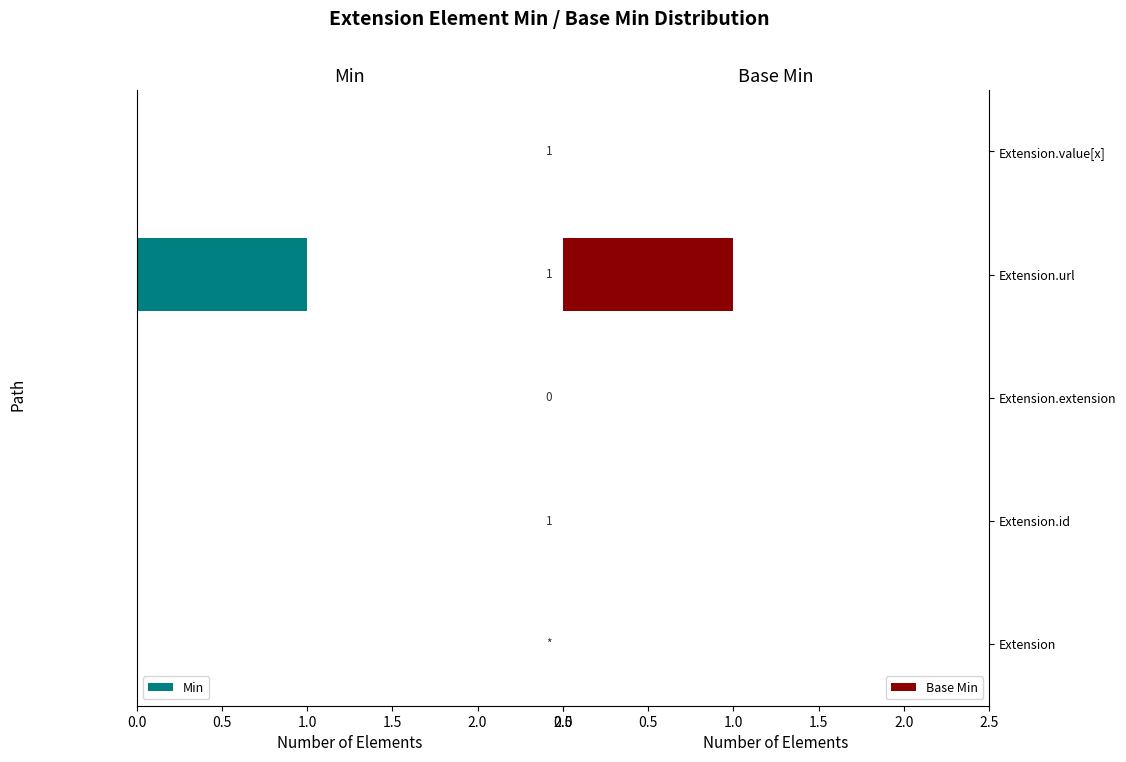

How many values in Base Min are above zero?

1